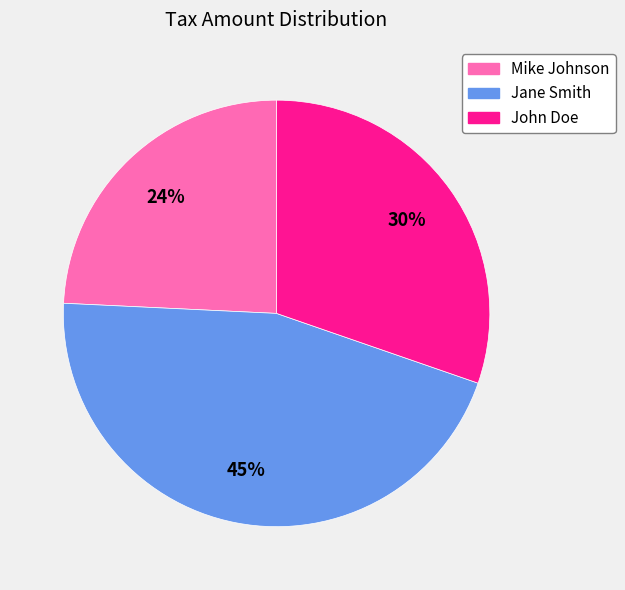

Is the sum of Mike Johnson and John Doe greater than half?

Yes